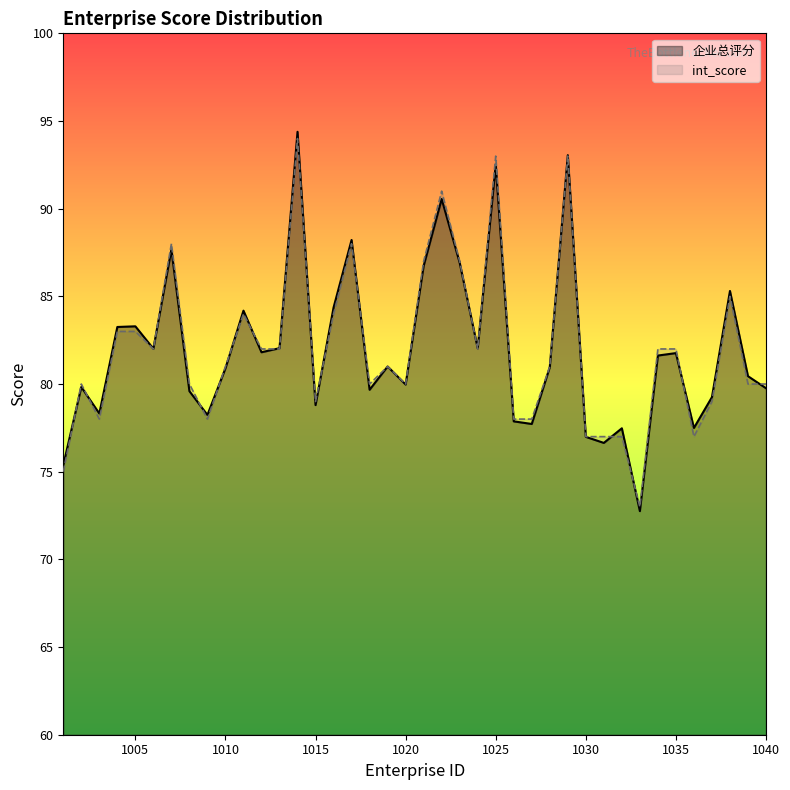

Where does the int_score series first go above 81?

1004